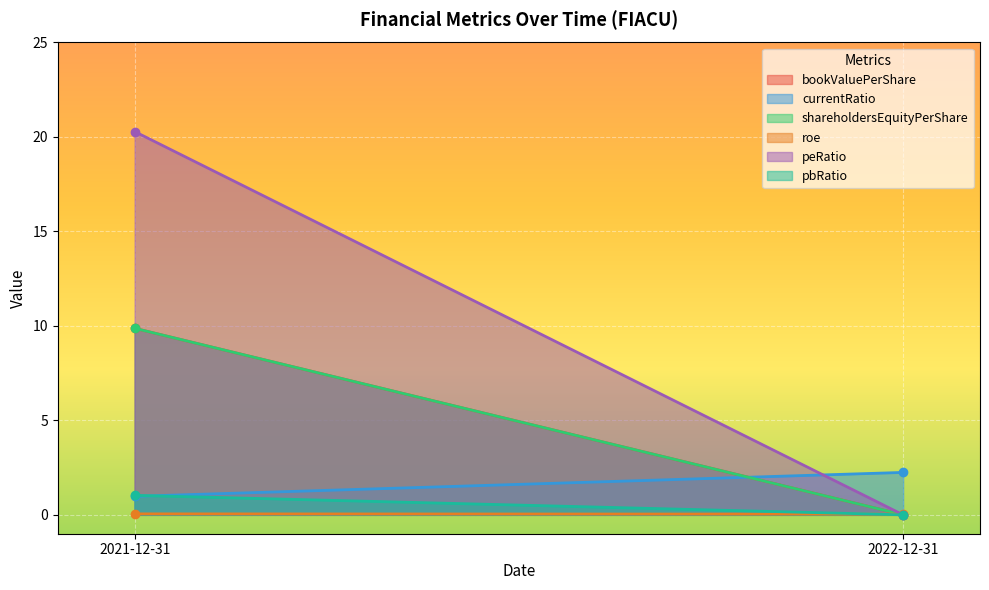

What is the difference between the peRatio values at 2022-12-31 and 2021-12-31?

20.3